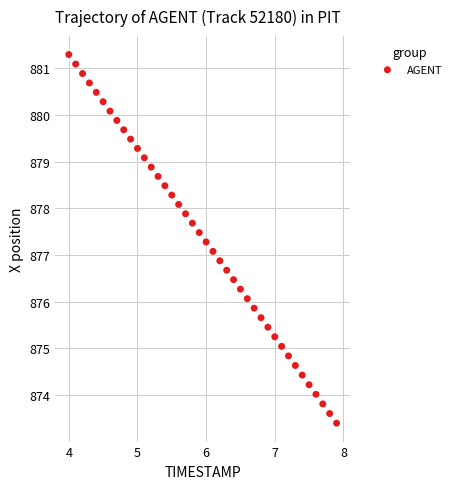

What is the range of Y values (max minus min)?

7.9